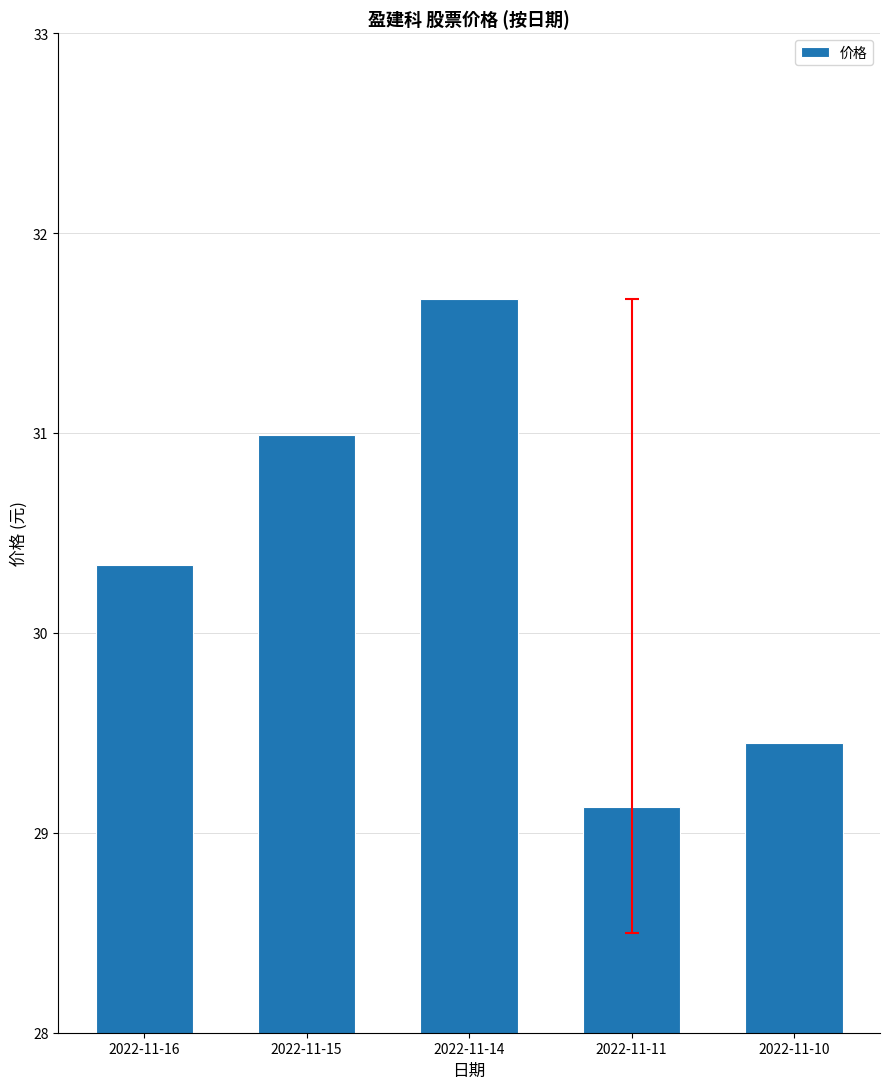

What is the sum of the values at 2022-11-10 and 2022-11-11?

58.6